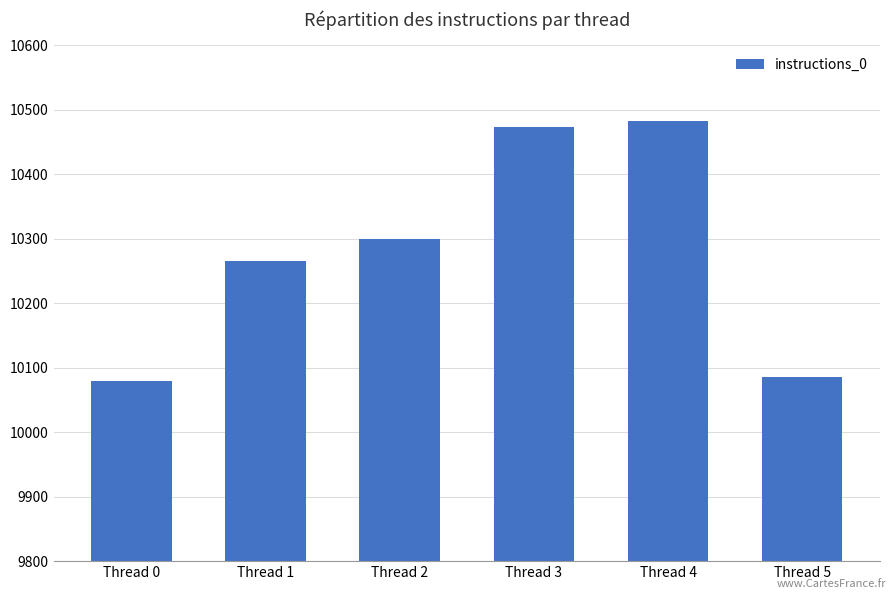

Which category has the highest value across all series?

Thread 4